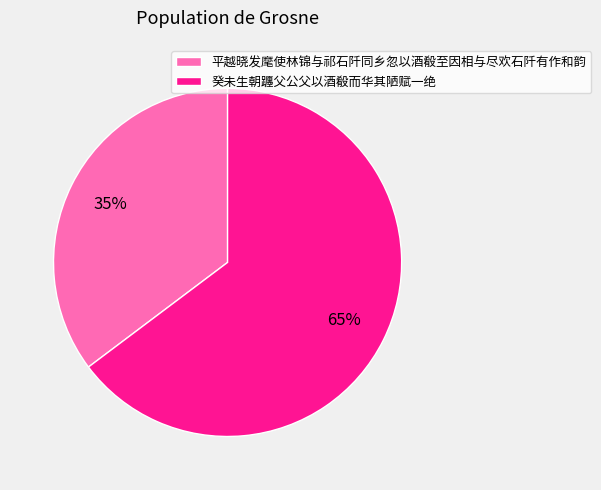

Is the sum of 癸未生朝躔父公父以酒殽而华其陋赋一绝 and 平越晓发麾使林锦与祁石阡同乡忽以酒殽至因相与尽欢石阡有作和韵 greater than half?

Yes